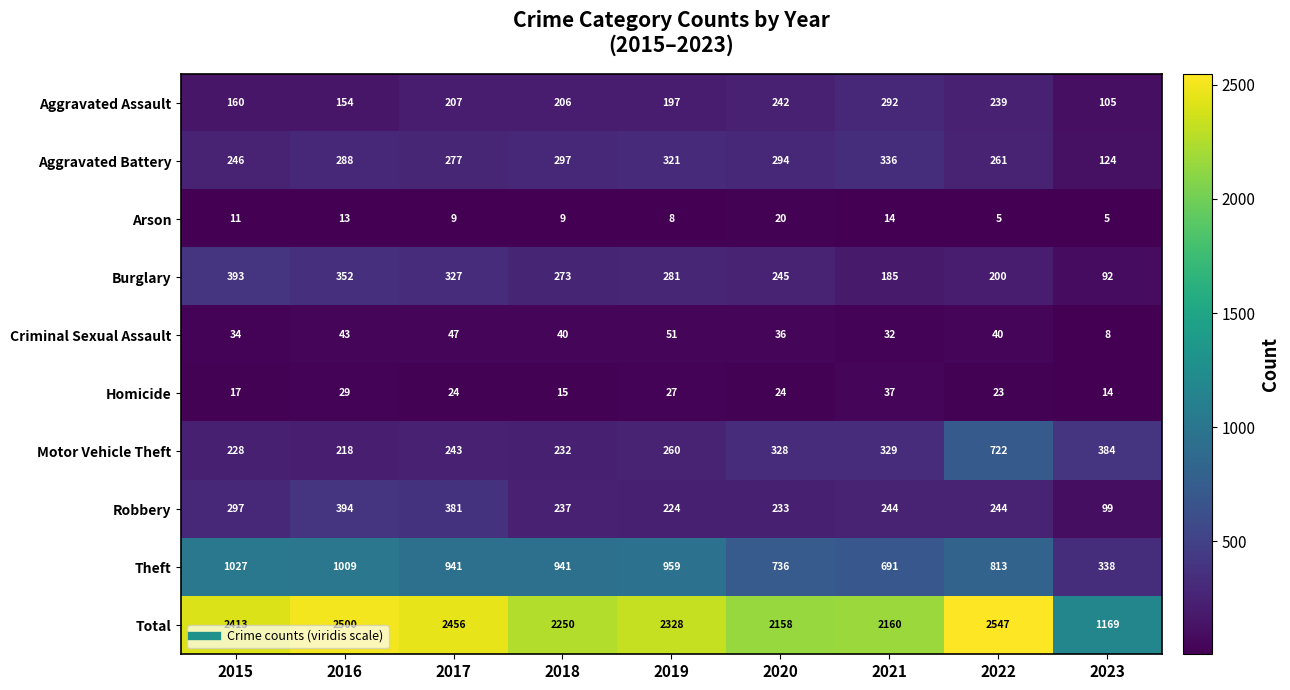

What is the minimum value shown in the chart?

5